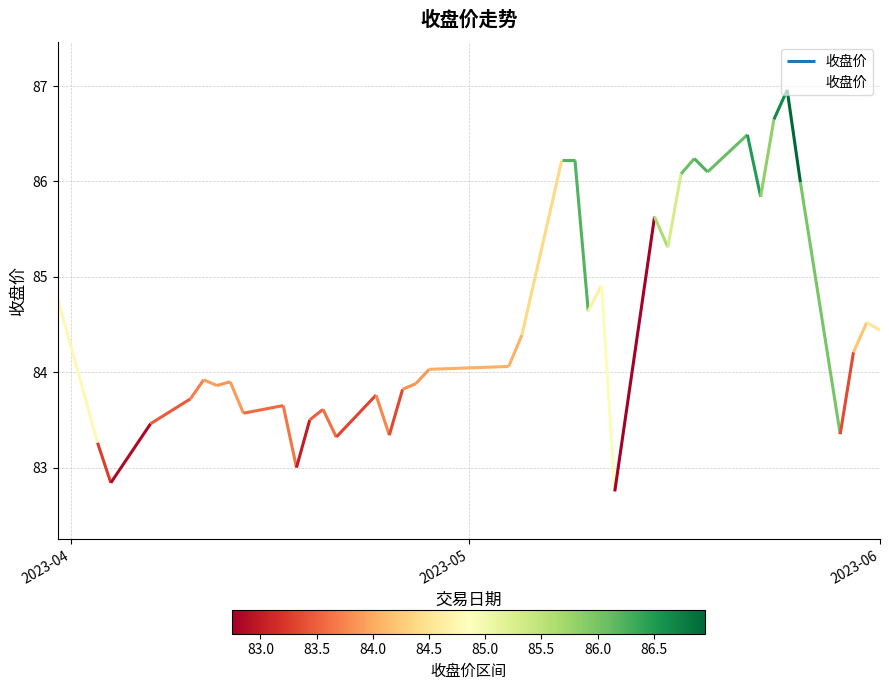

What is the highest value of the 收盘价 series?

87.0